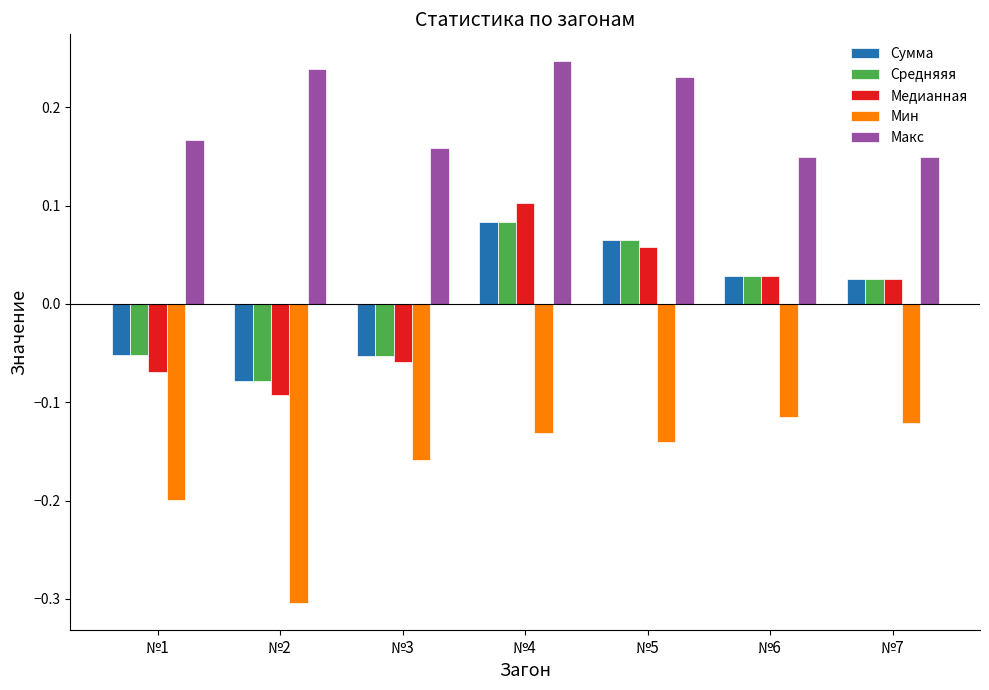

Is it true that Медианная equals -0.0 at №3?

False